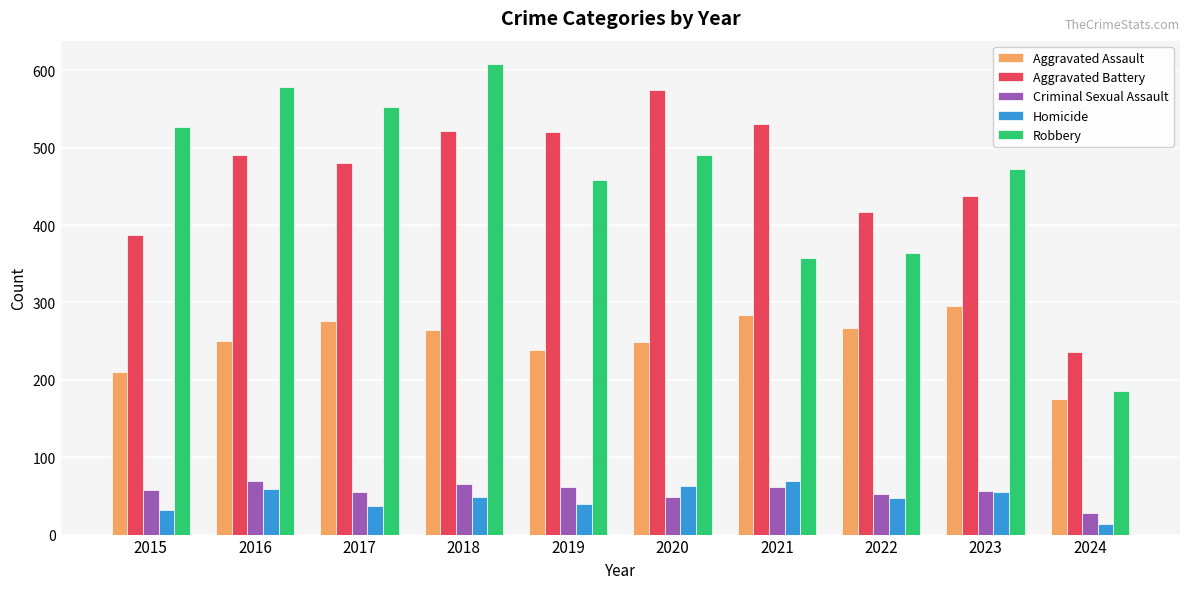

How many series are shown in this chart?

5